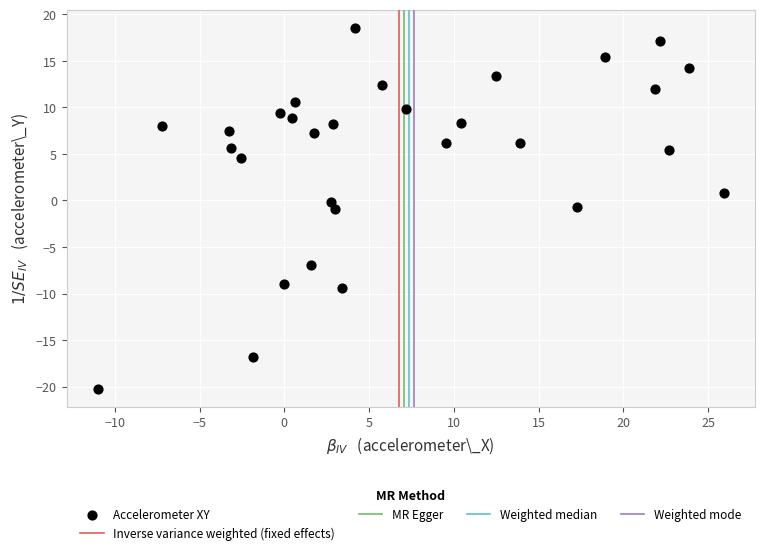

What is the range of Y values (max minus min)?

38.8